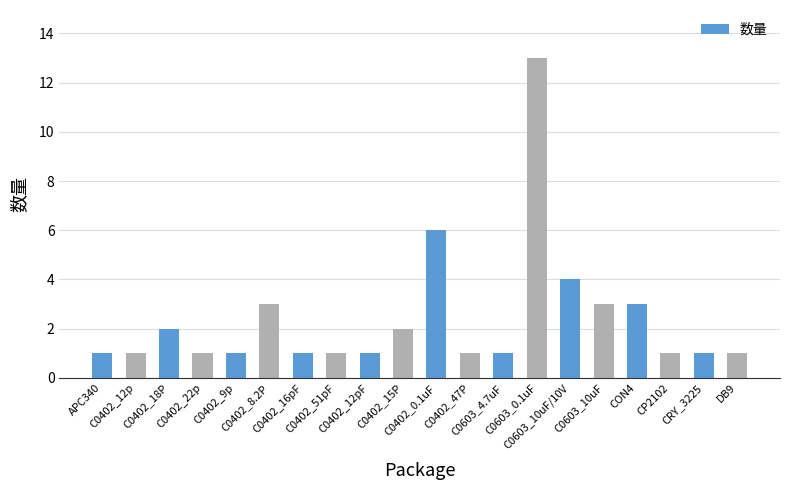

Is it true that the value at C0402_12pF is 1?

True